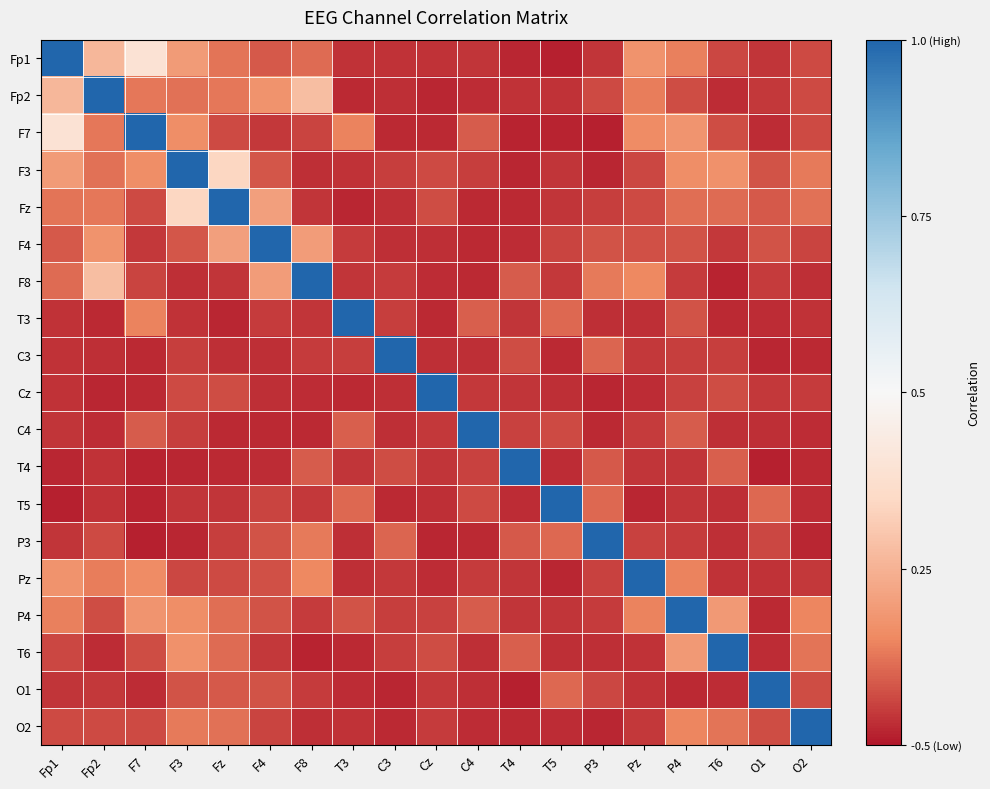

Rank the series at Pz from highest to lowest value.

Pz, Fp1, F7, F8, P4, Fp2, F4, Fz, F3, P3, C4, O2, C3, T4, T6, O1, T3, Cz, T5